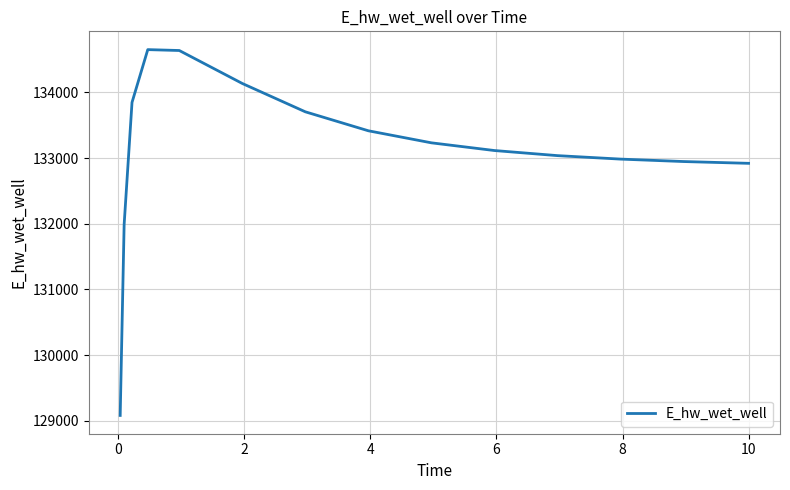

What is the difference between the maximum and minimum values?

5573.2